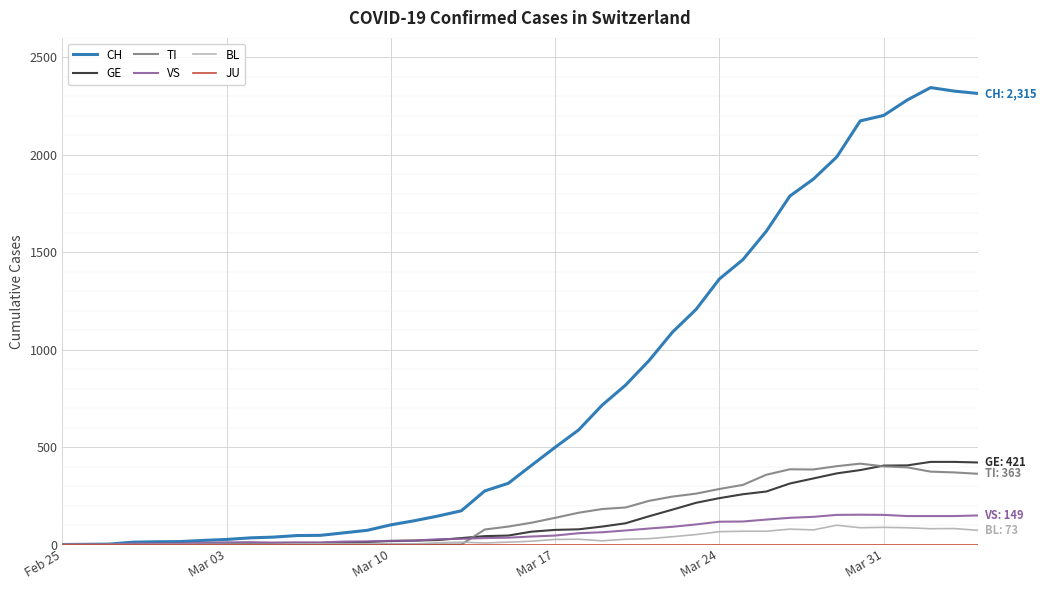

Which series has the largest total across all categories?

CH